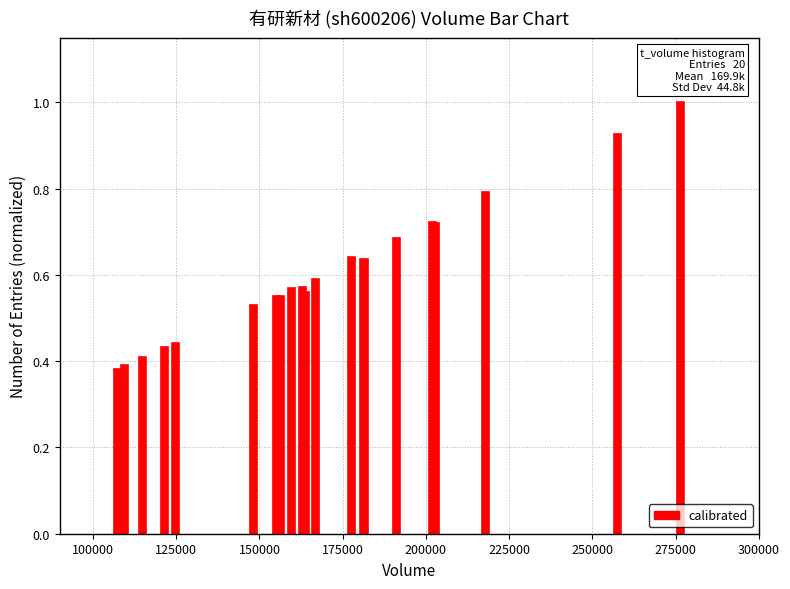

What is the value of the 18th bar from the left?

0.8